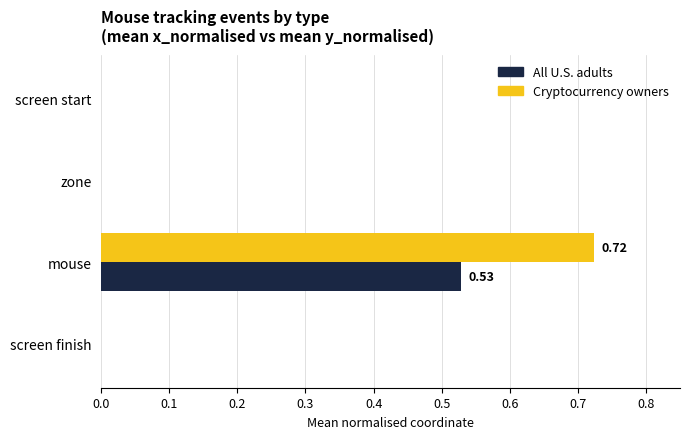

At which category does the chart reach its peak across all series?

mouse